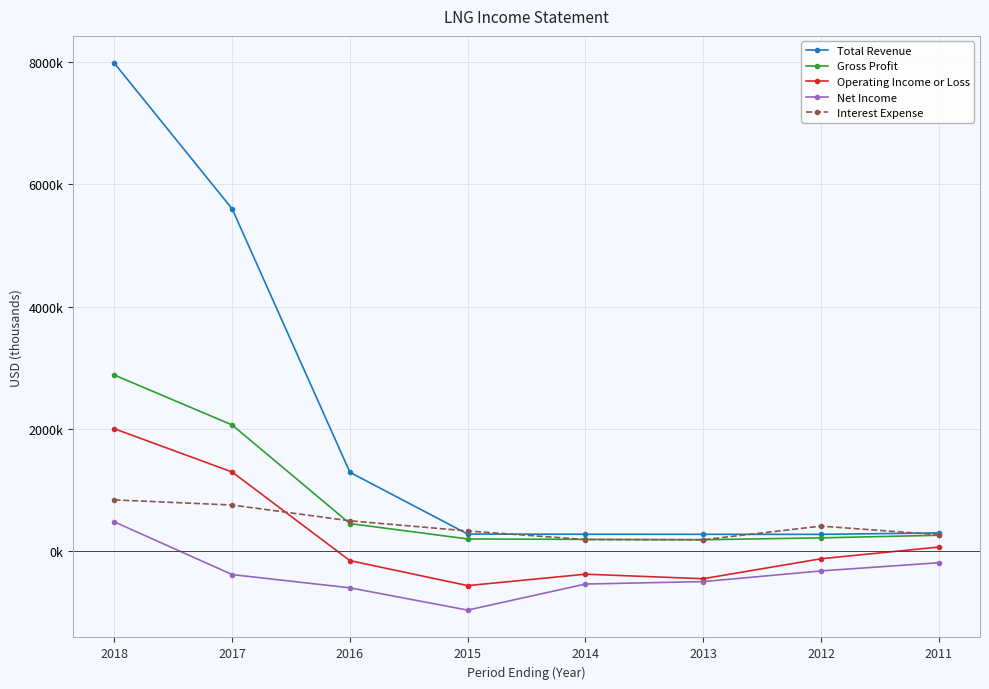

What is the sum of the Gross Profit values at 2015 and 2018?

3068100